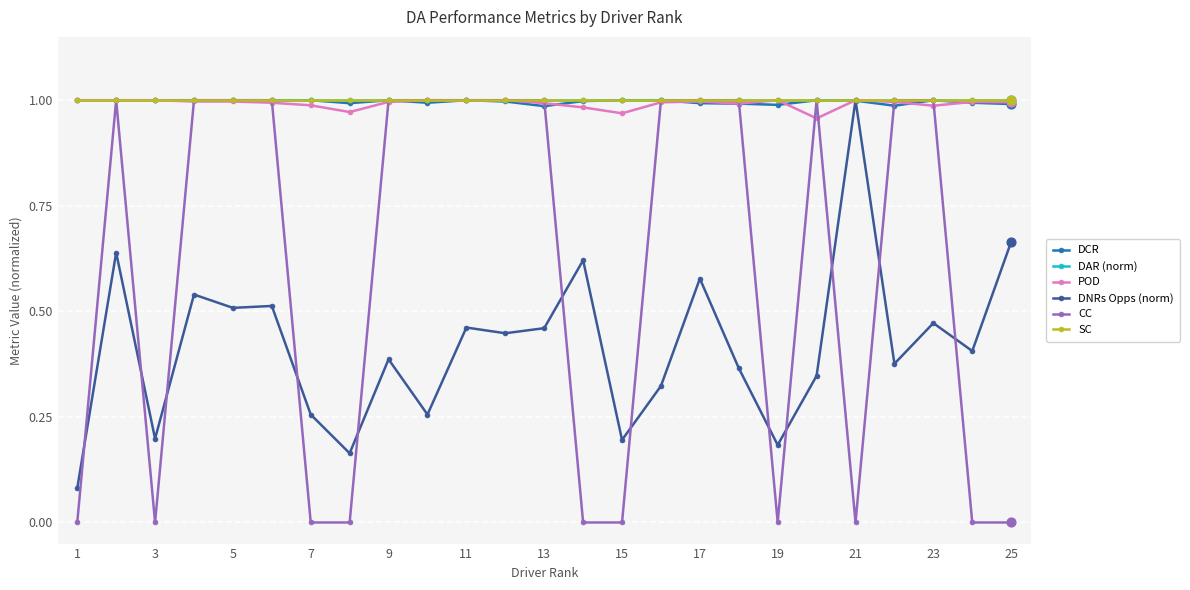

Which series has the largest total across all categories?

DAR (norm)